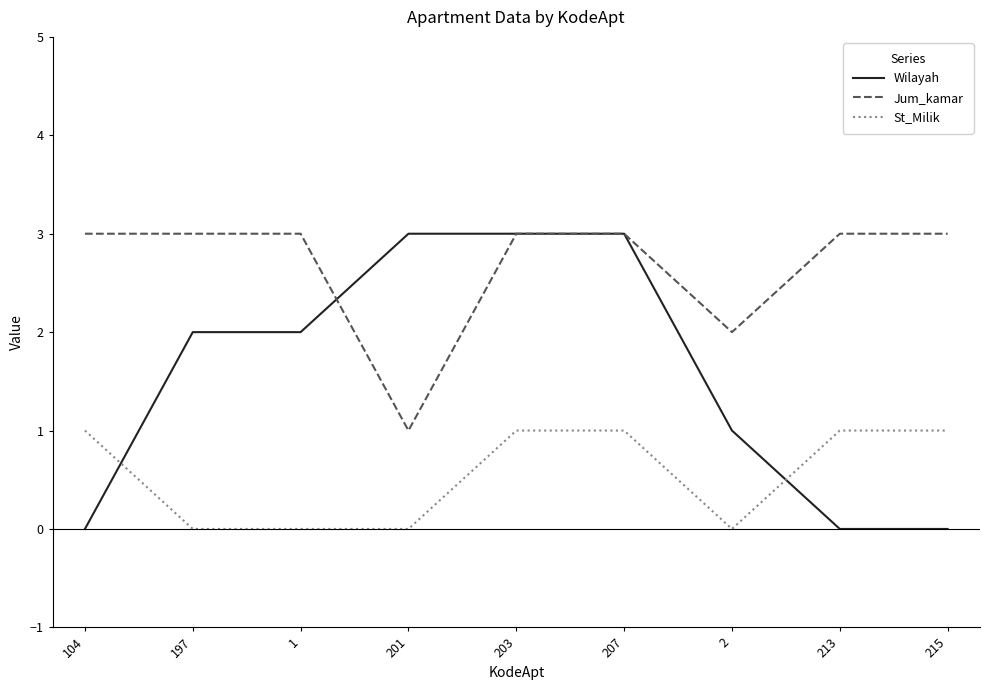

Which series has the largest total across all categories?

Jum_kamar